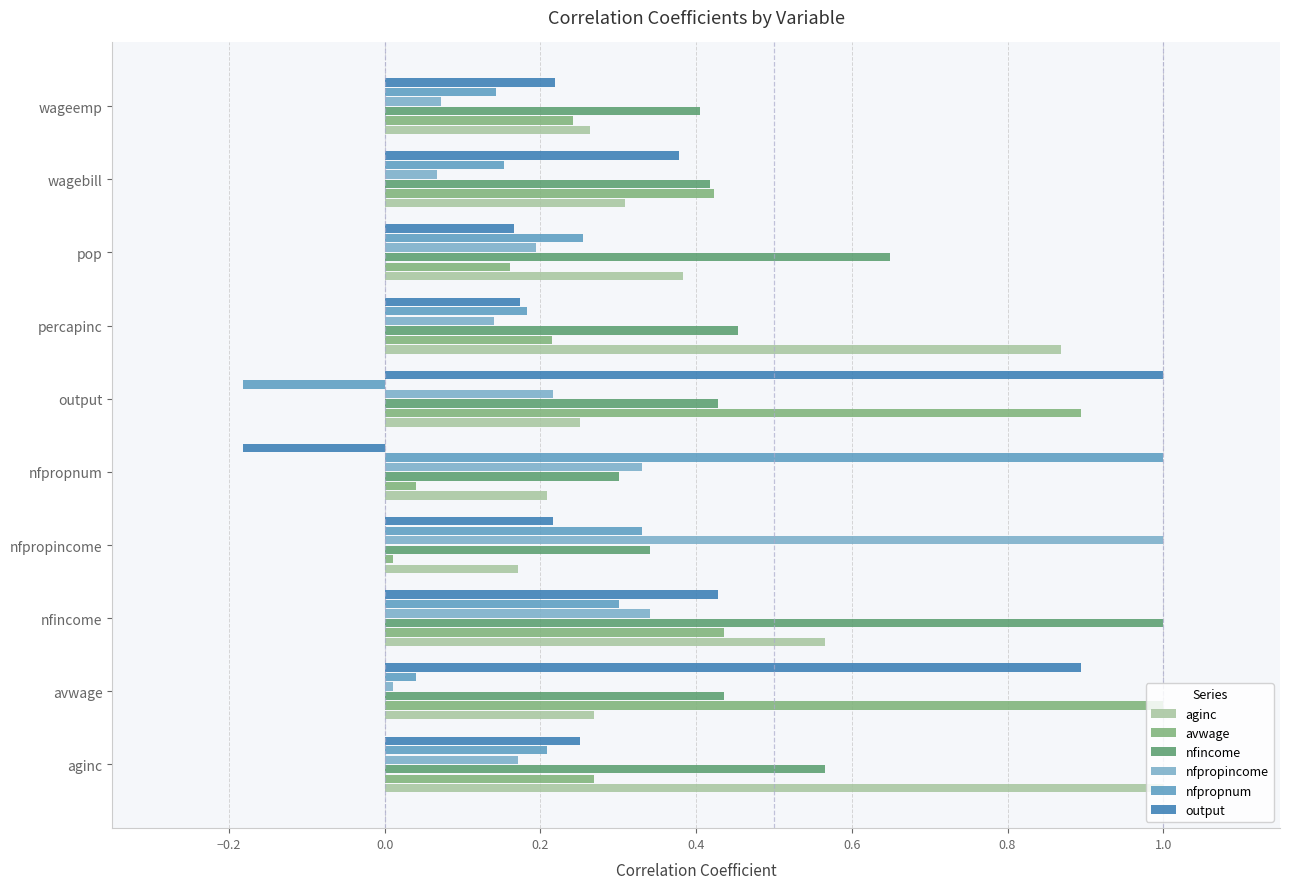

Which category has the lowest value in the aginc series?

nfpropincome